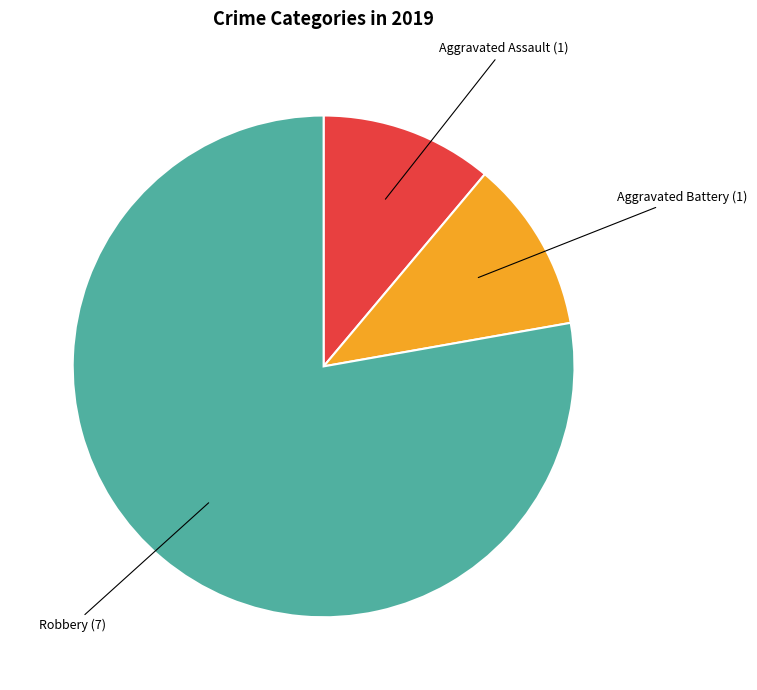

How many segments does this pie chart have?

3